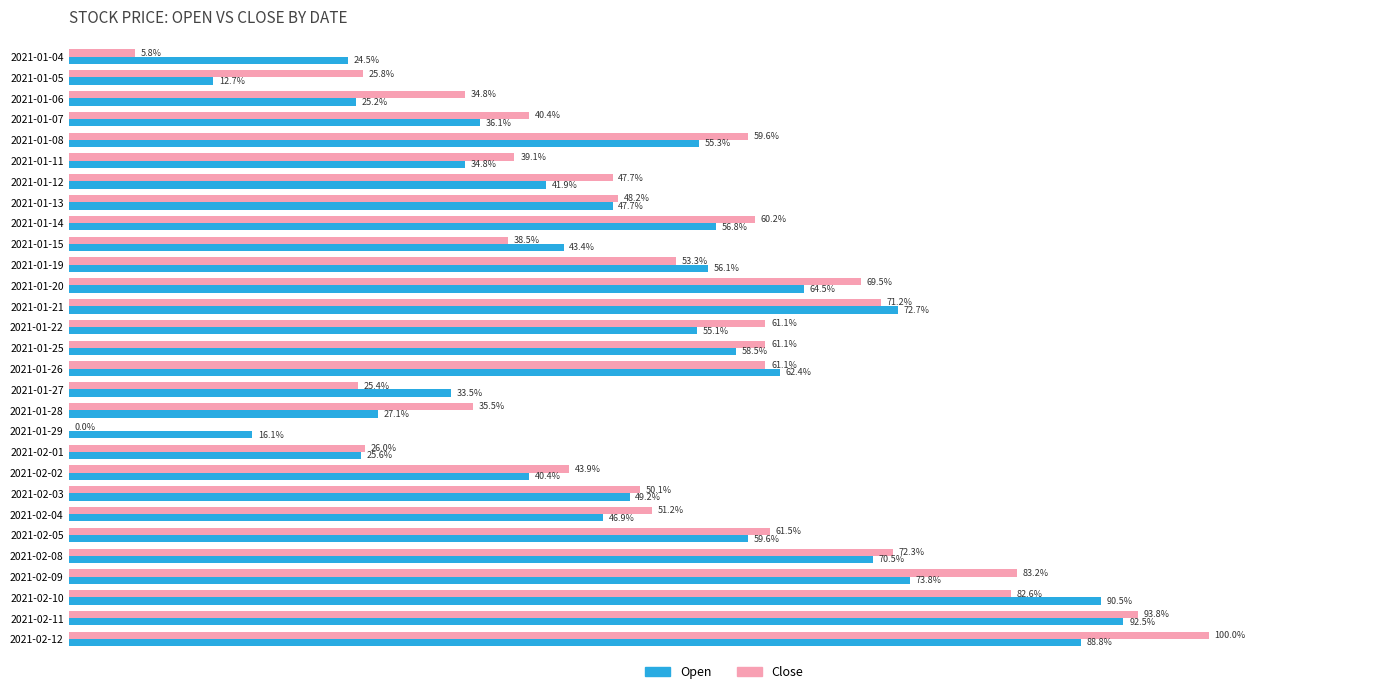

What are all the series names shown in the legend?

Open, Close